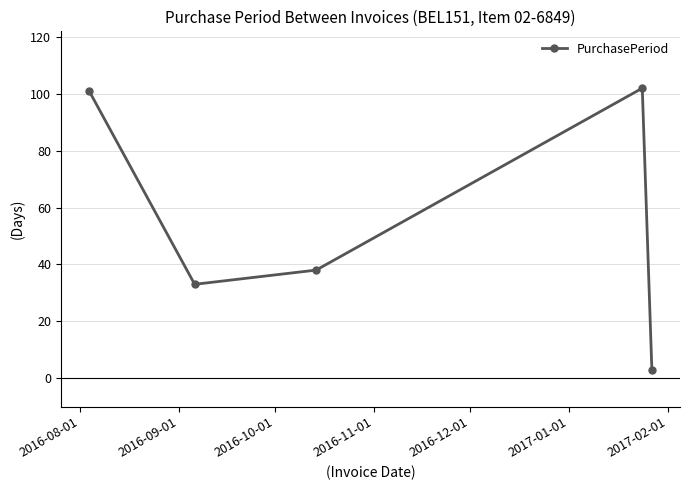

What is the greatest value displayed?

102